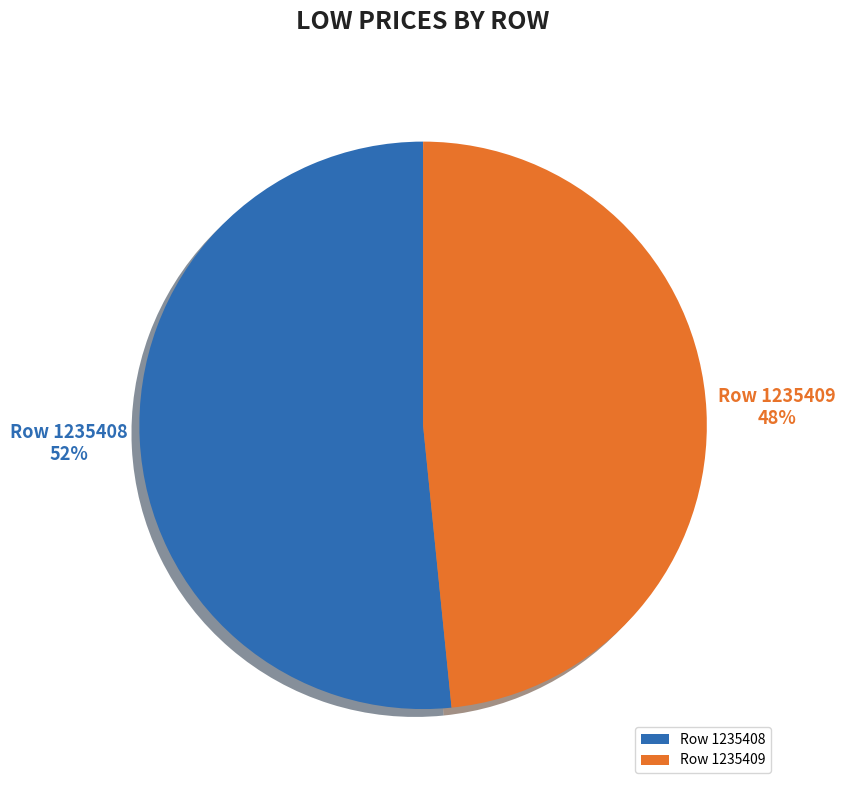

What percentage is the Row 1235408 slice, to the nearest percent?

52%